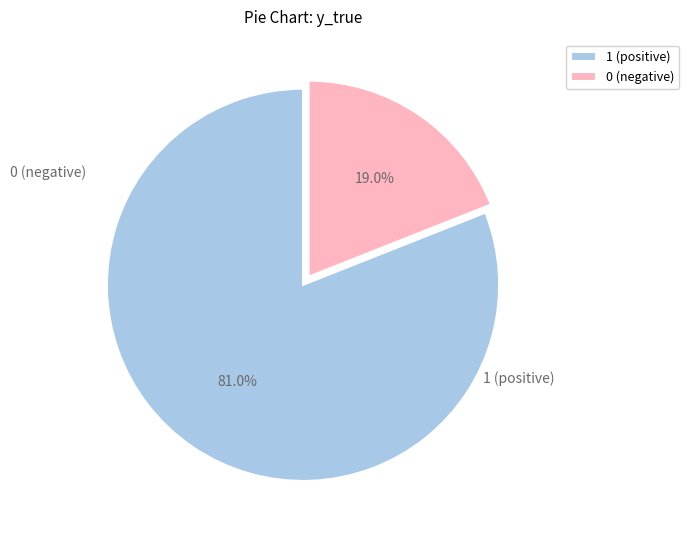

To the nearest percent, what portion does 0 represent?

19%